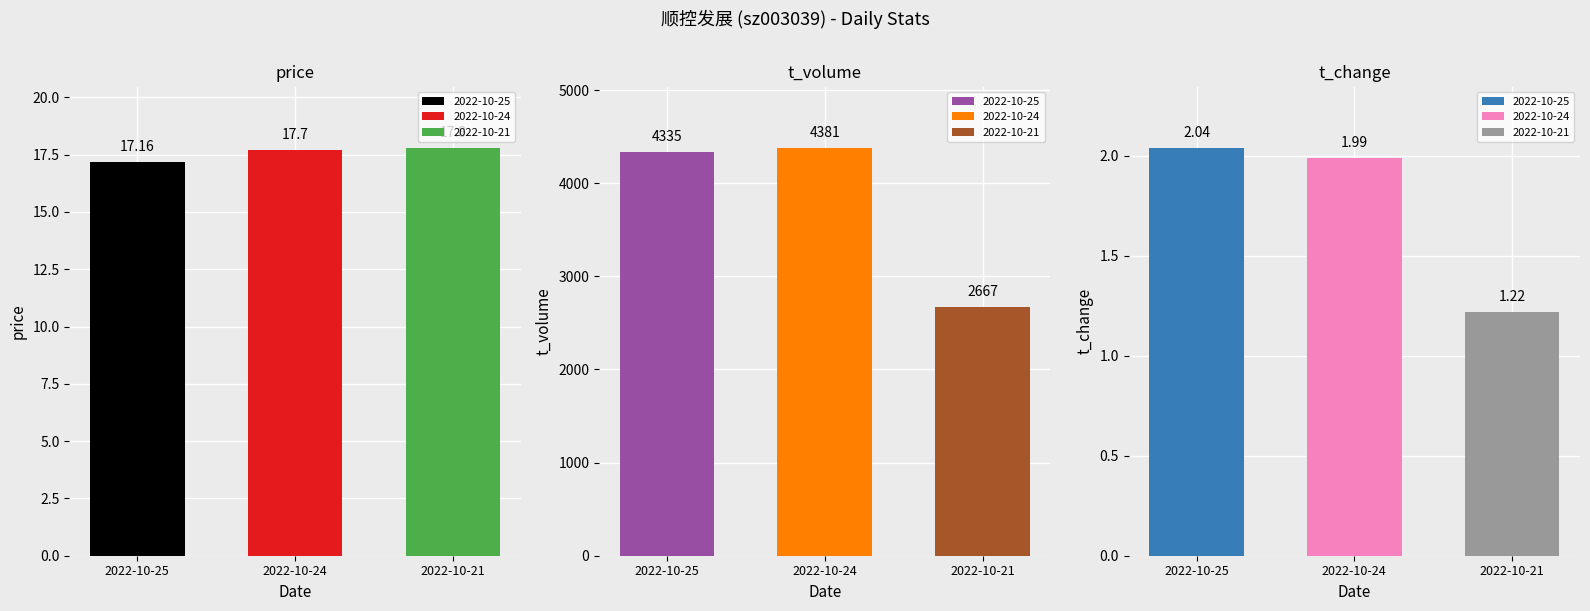

Count the number of categories in the chart.

3